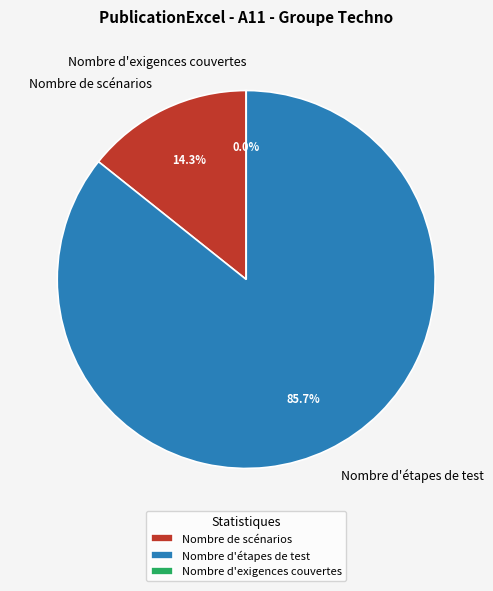

How many segments does this pie chart have?

3